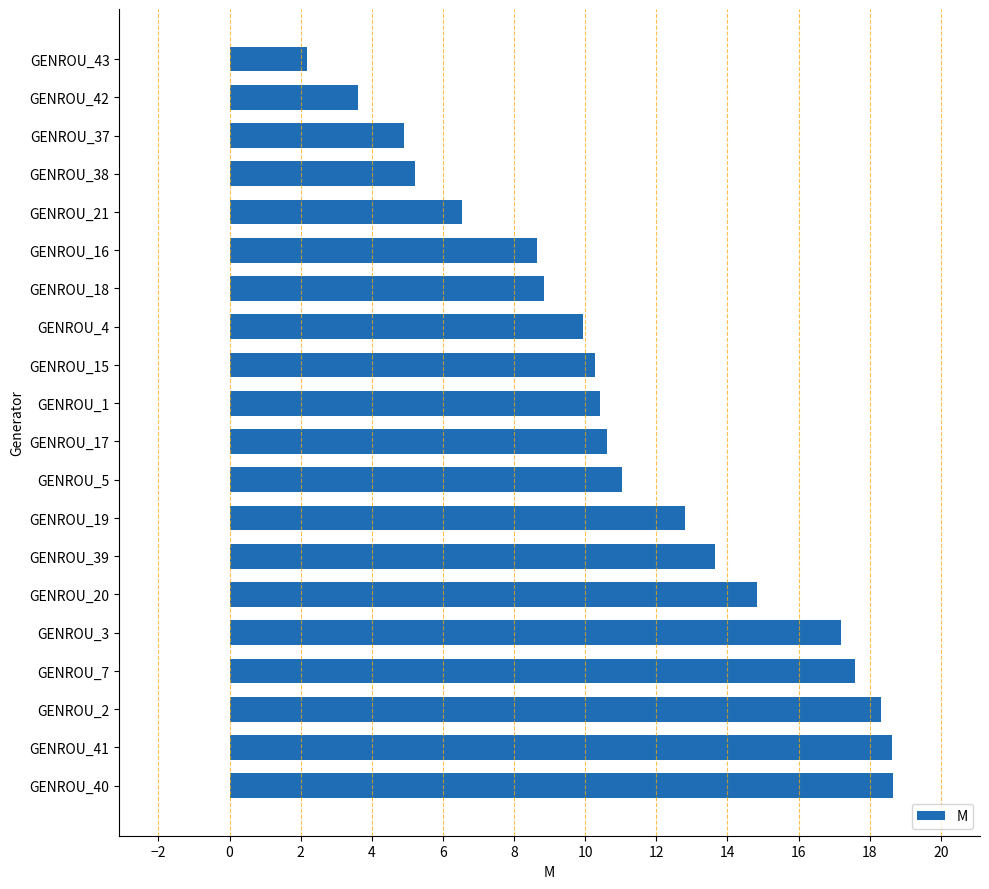

What is the change in value from GENROU_40 to GENROU_42?

-15.0